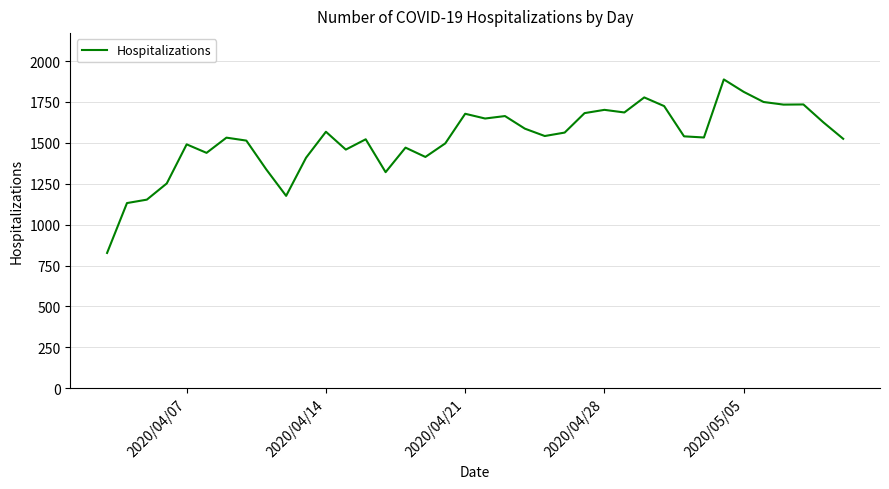

What is the greatest value displayed?

1888